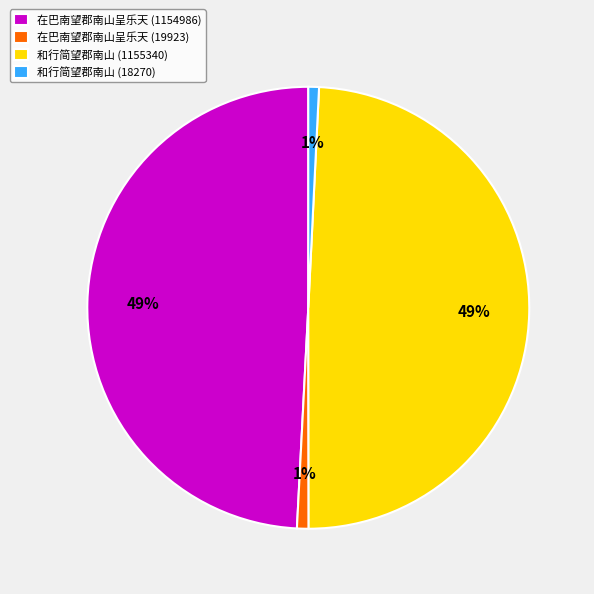

Which has a higher value, 和行简望郡南山 (1155340) or 和行简望郡南山 (18270)?

和行简望郡南山 (1155340)